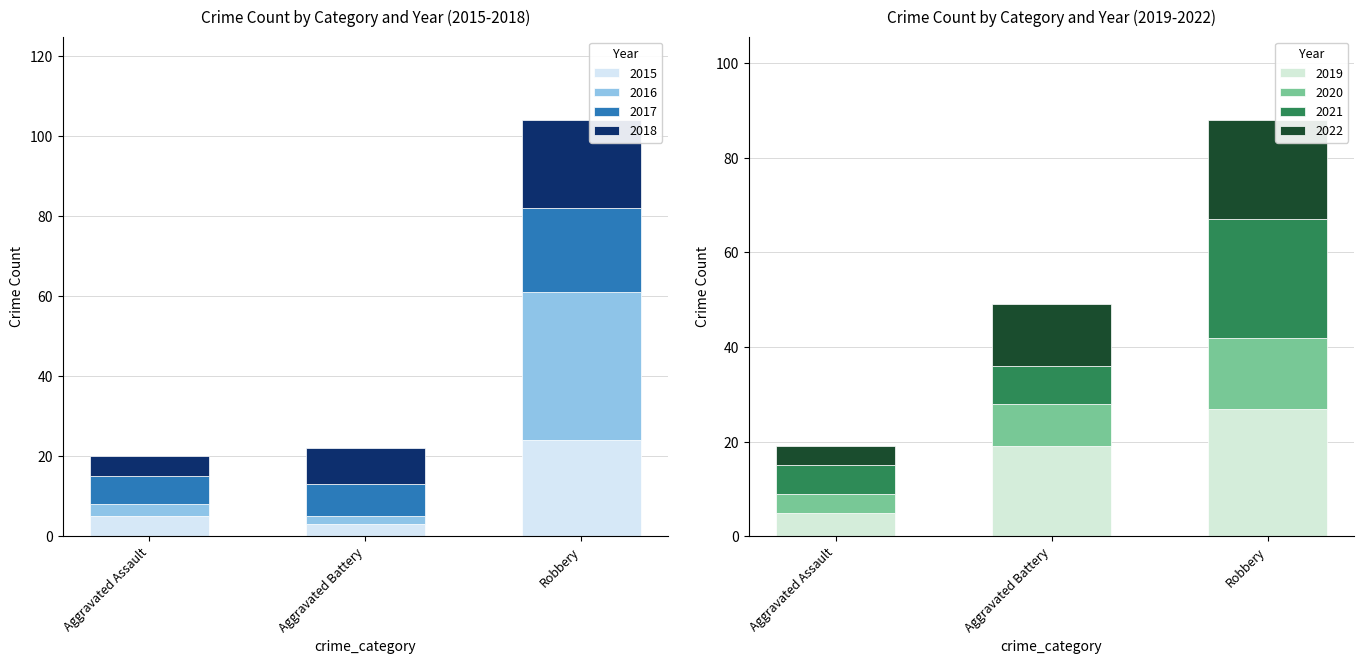

Is the value of 2015 at Aggravated Assault greater than the value of 2018 at Robbery?

No